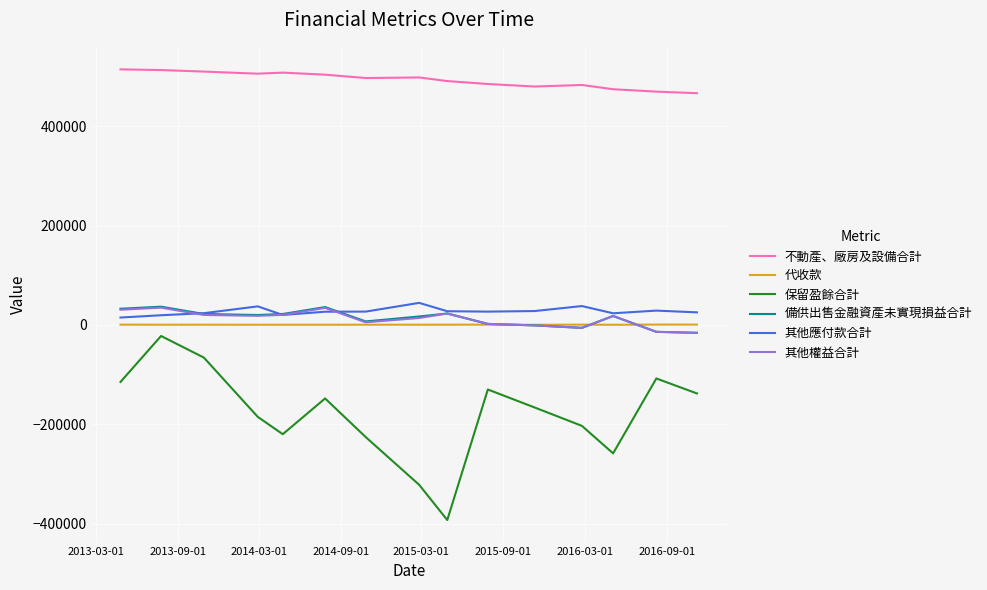

True or false: 其他權益合計 and 不動產、廠房及設備合計 intersect in this chart.

False